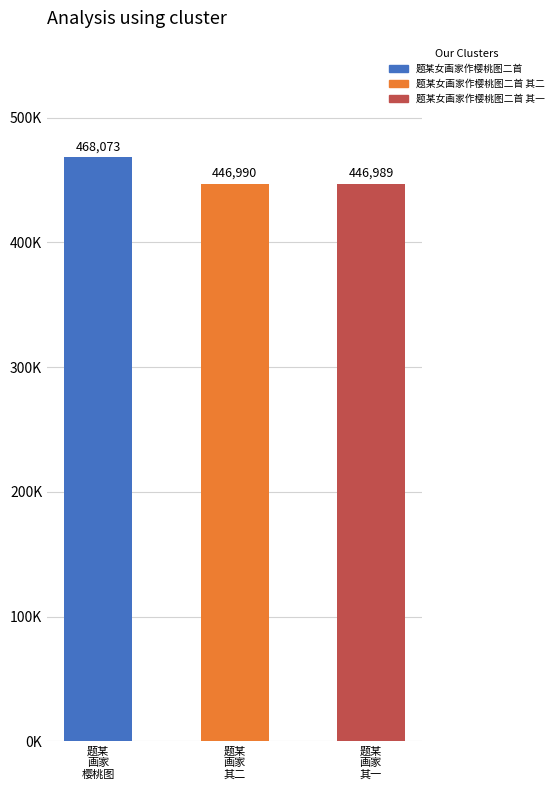

True or false: the data shows 112876 at 题某女画家作樱桃图二首.

False